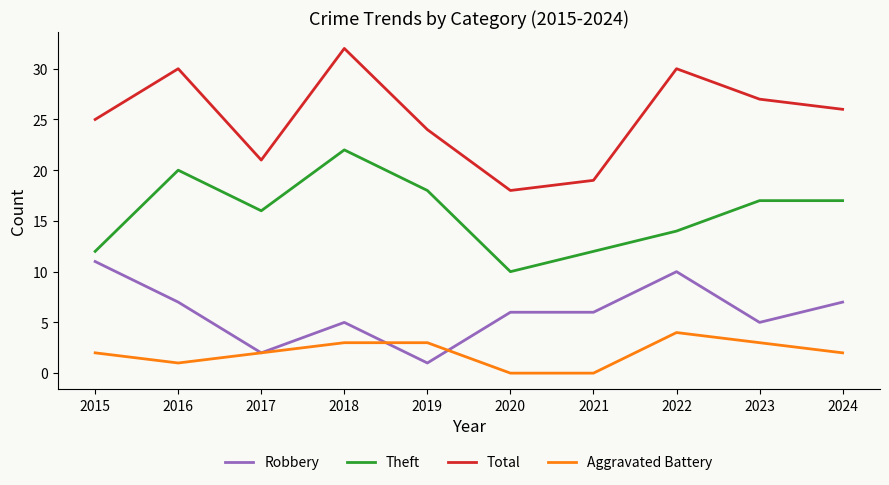

What is the difference between the maximum and second lowest values in the Robbery series?

9